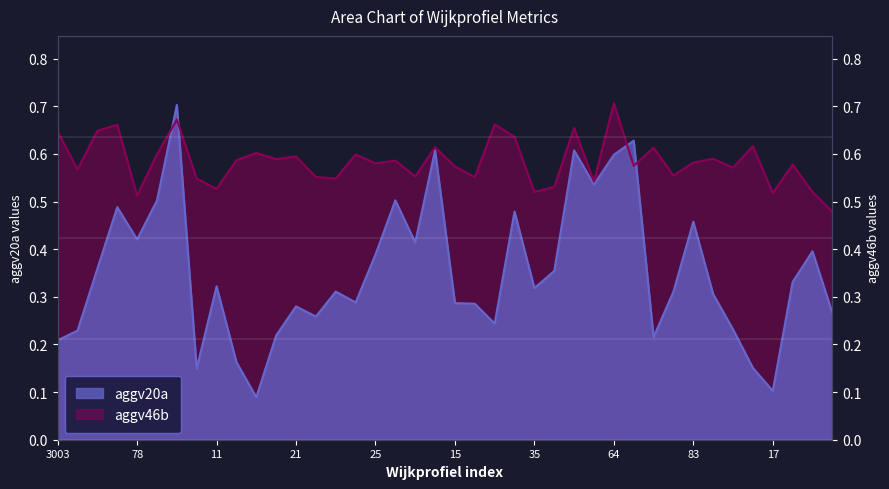

True or false: aggv46b has more than 0 interior local peaks.

True